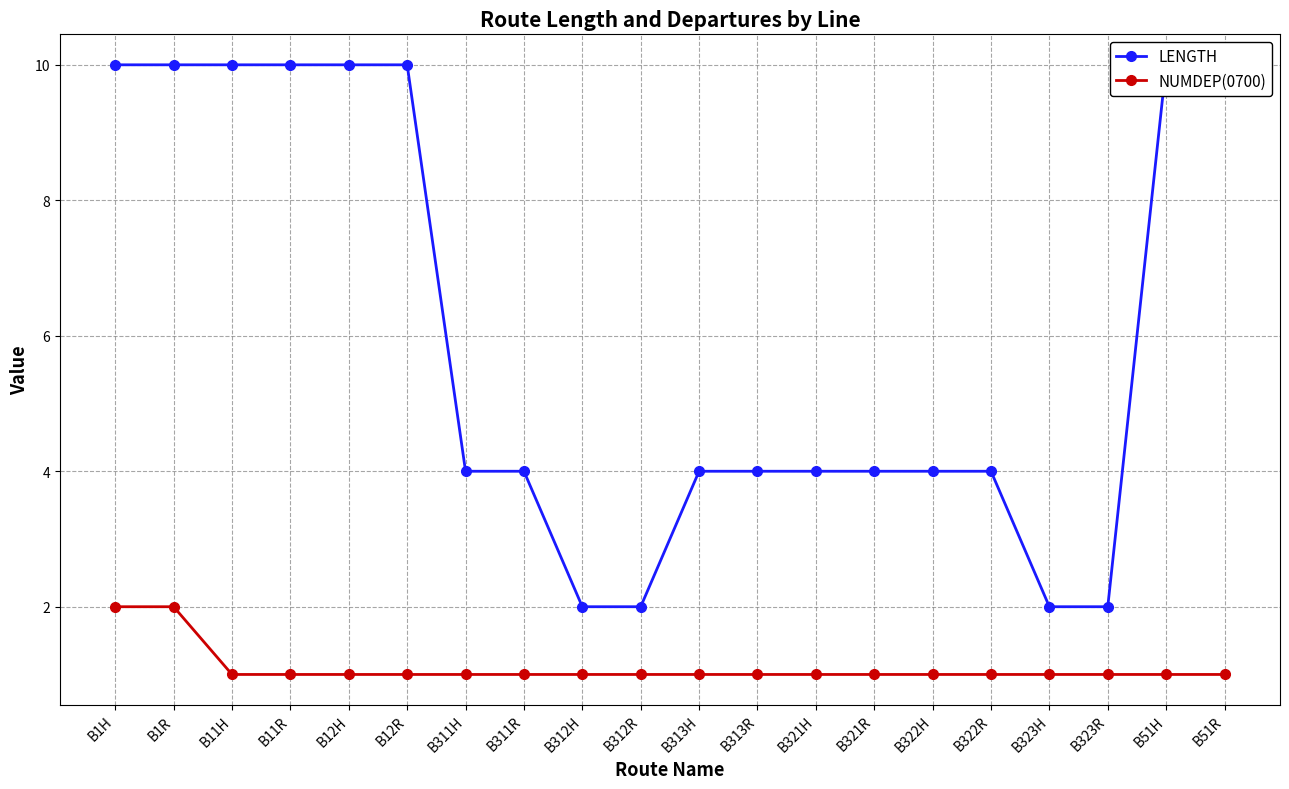

What is the average value of the LENGTH series?

6